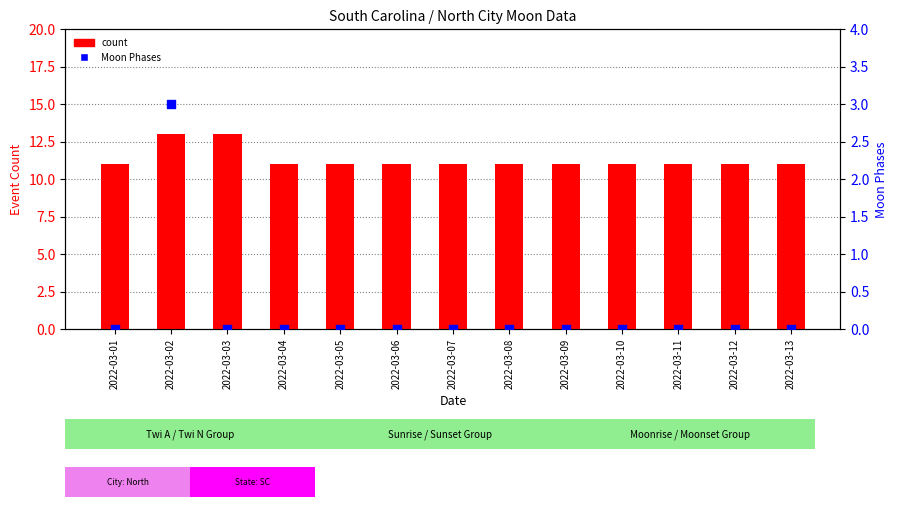

Which series reaches the minimum Y coordinate?

Moon Phases